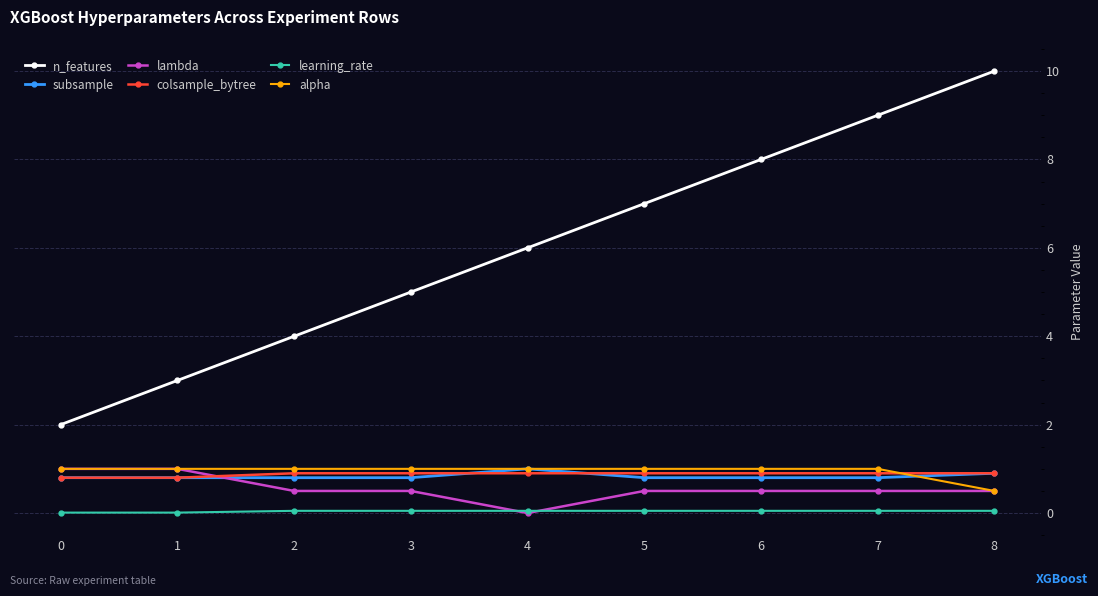

True or false: colsample_bytree and lambda intersect in this chart.

True